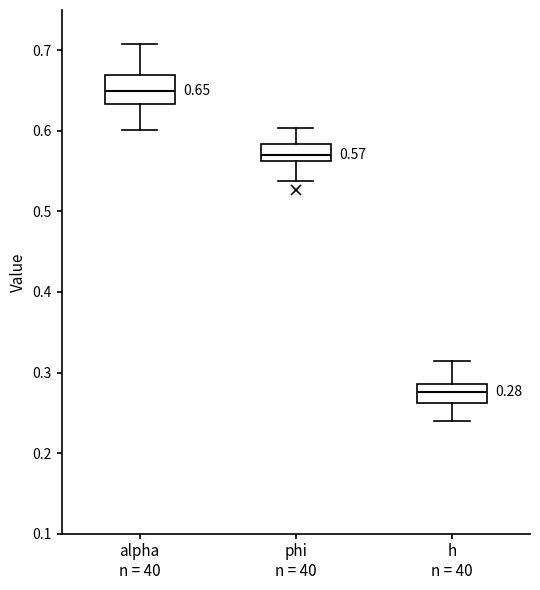

Which box is the tallest, from its lower edge to its upper edge?

alpha n = 40